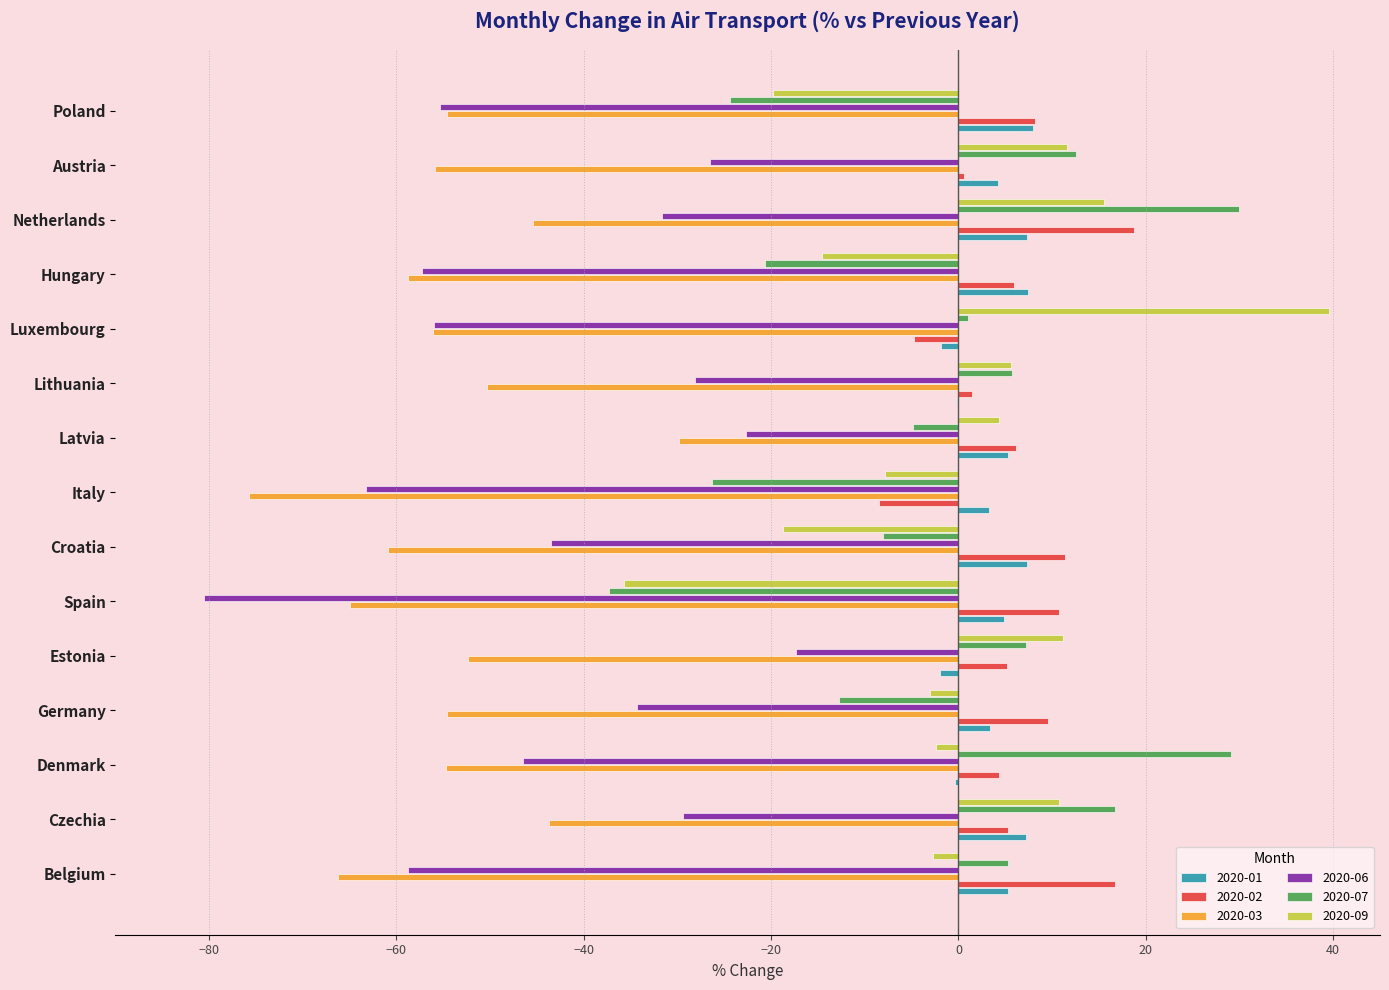

What is the average value of the 2020-01 series?

3.9